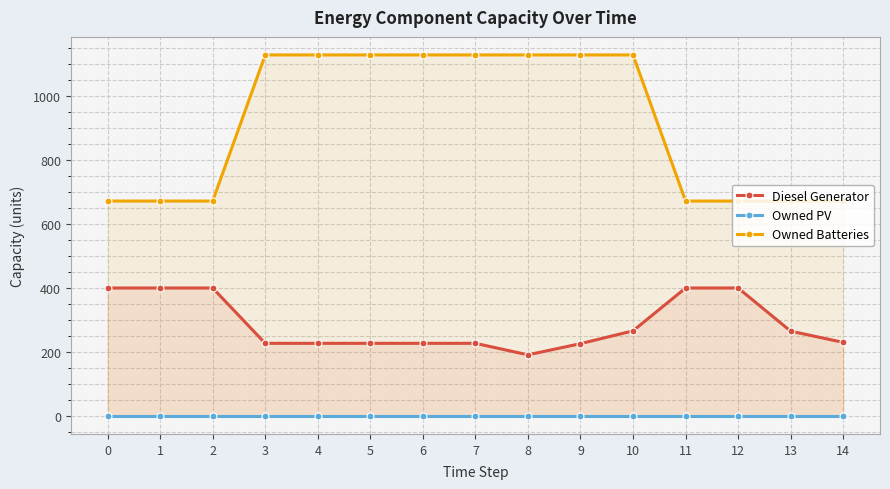

Which series has the widest spread of values?

Owned Batteries